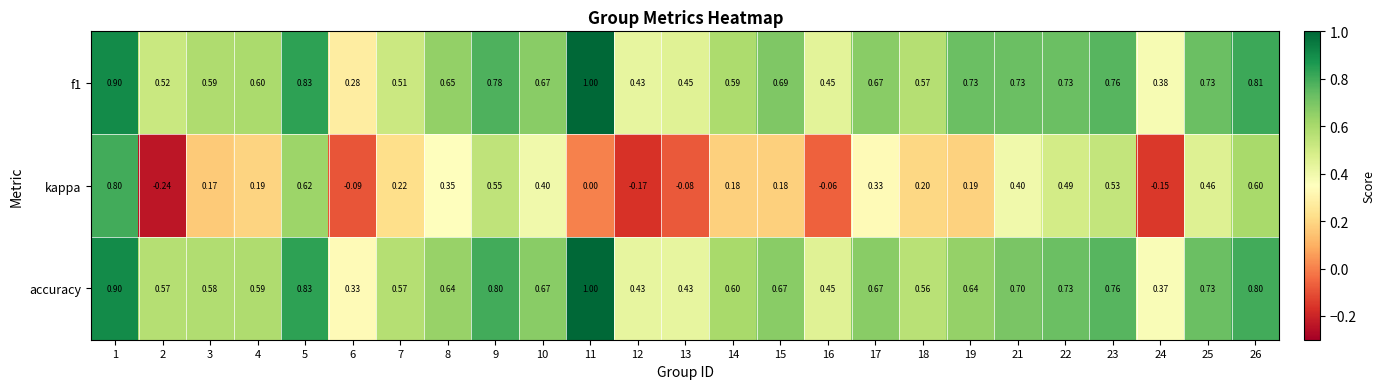

Is the value of kappa at 1 greater than the value of f1 at 21?

Yes